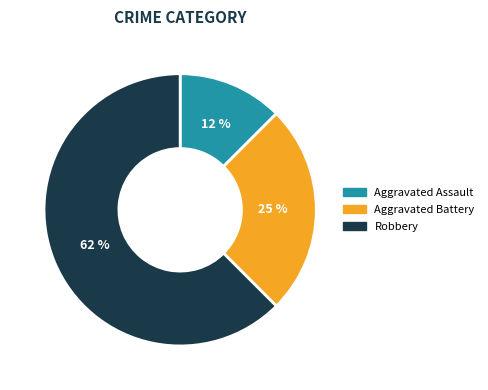

To the nearest percent, what is the average slice percentage?

33%